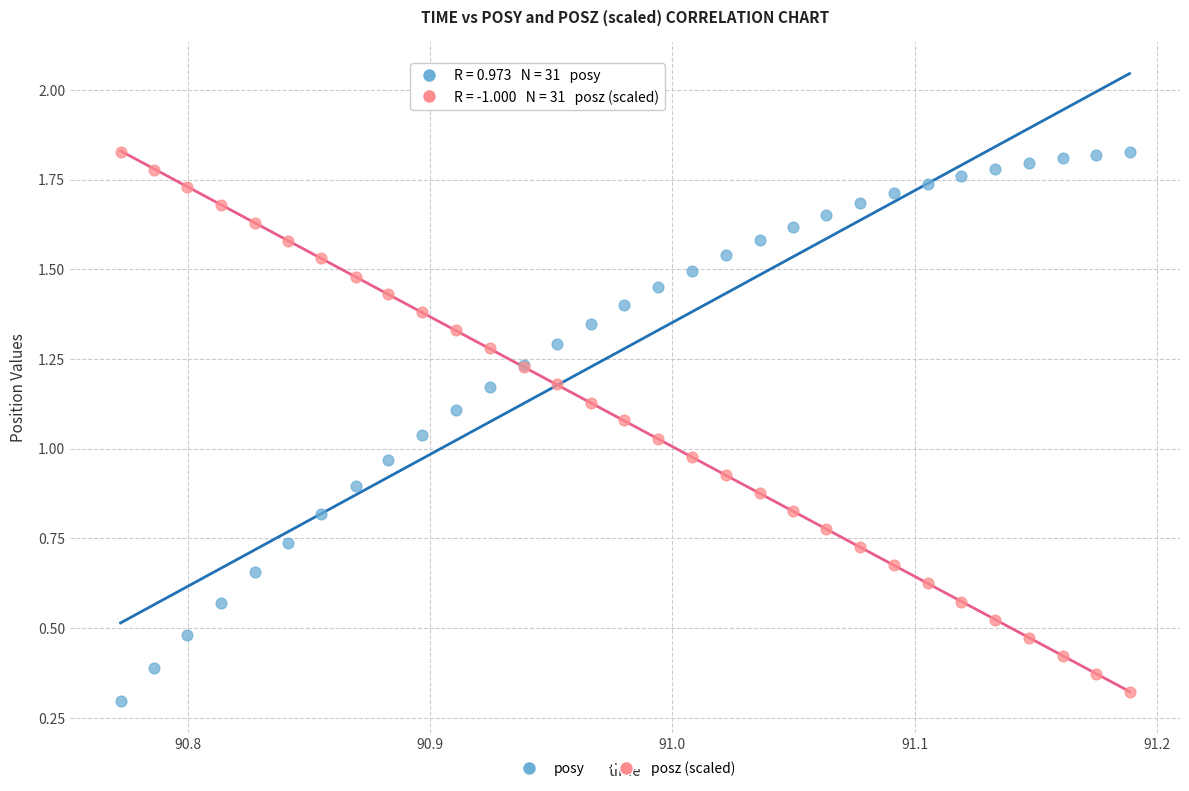

What are all the series names shown in the legend?

posy, posz (scaled)